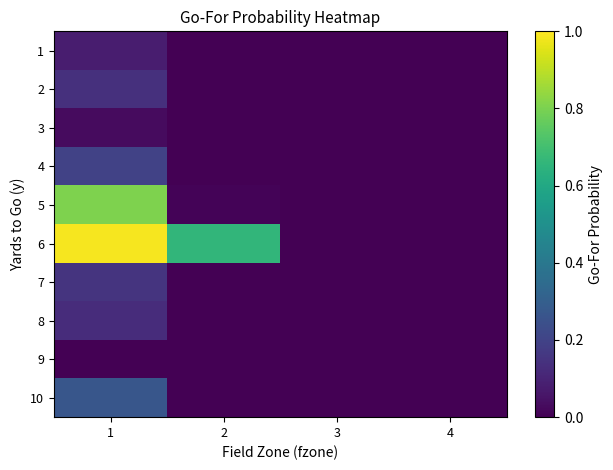

Which series has the largest total across all categories?

6